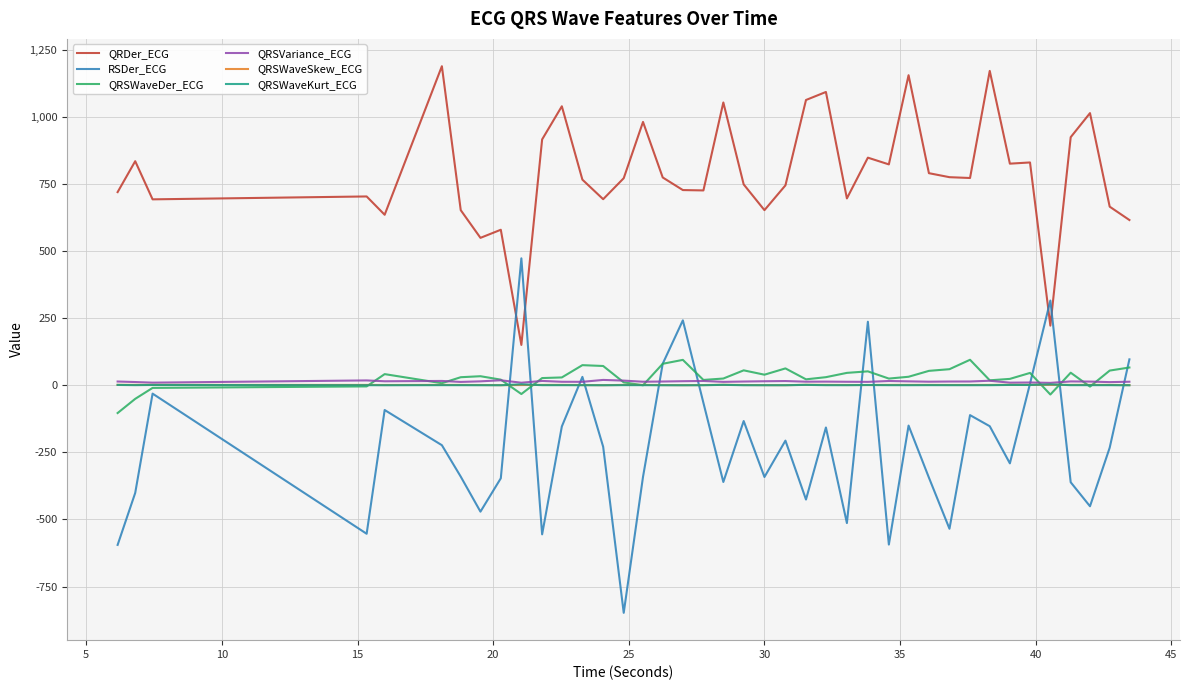

Which series has the largest range (max minus min)?

RSDer_ECG